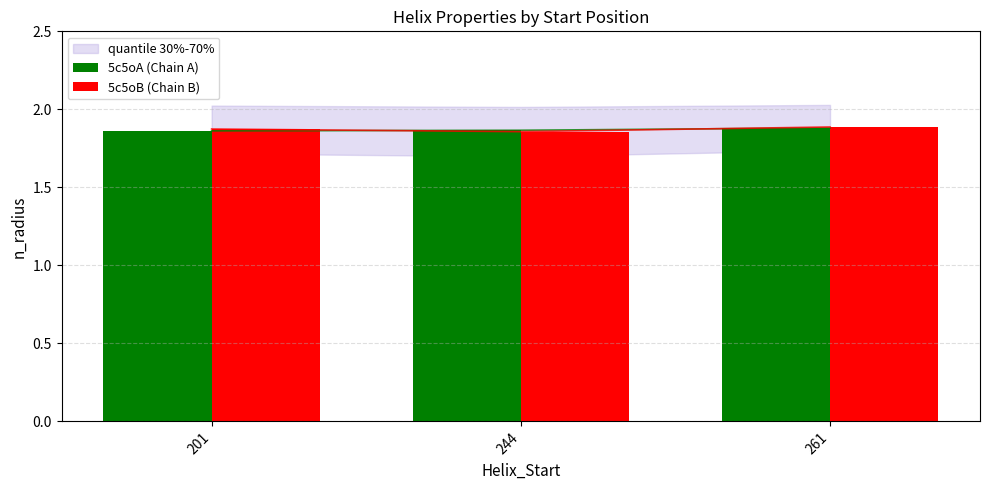

Rank the series by their average value, from highest to lowest.

5c5oB (Chain B), 5c5oA (Chain A)